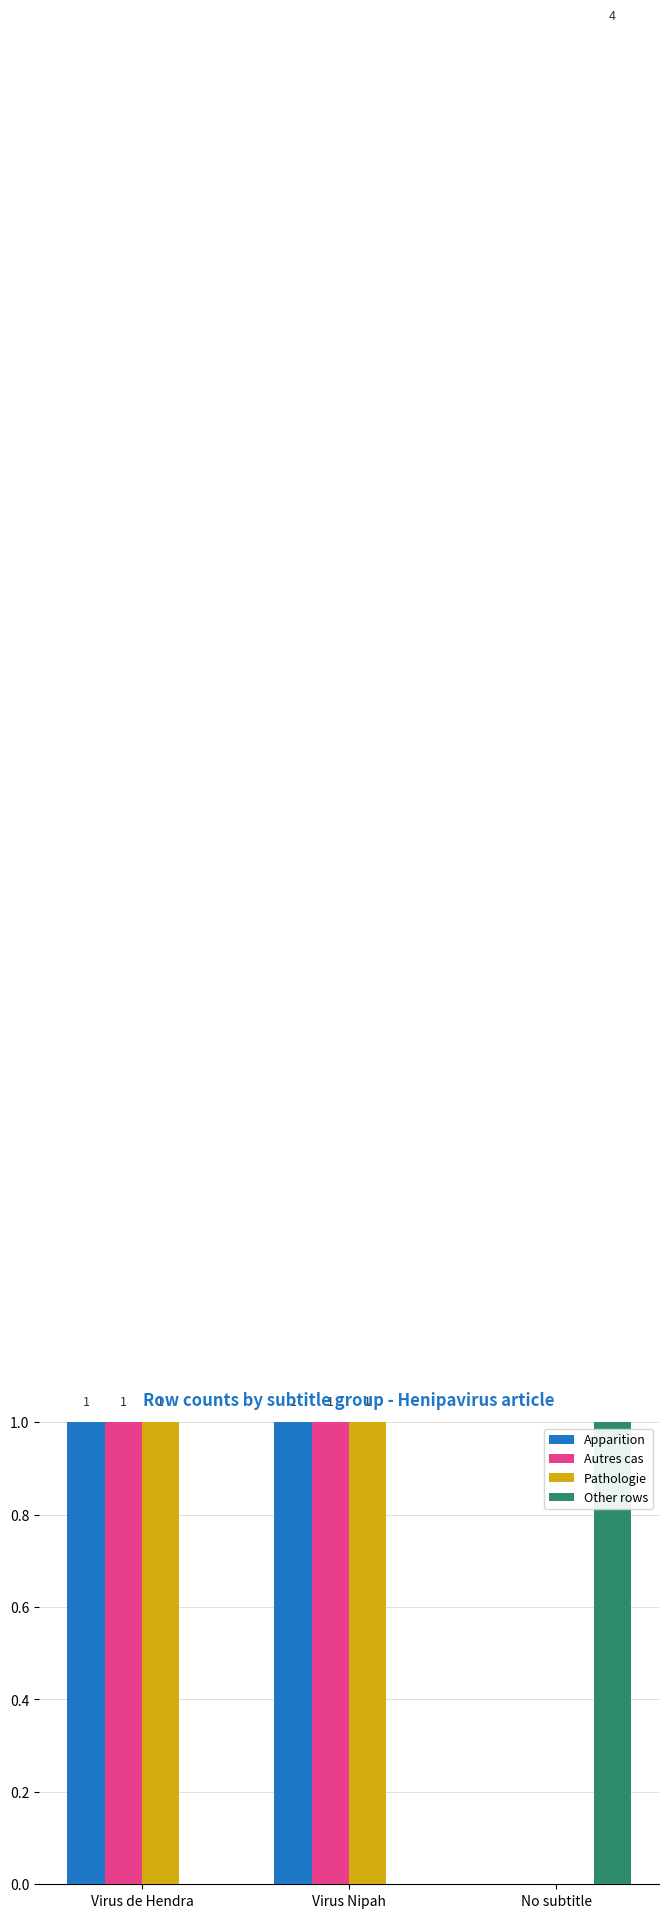

Reading left to right, transcribe all the data shown in this chart.

Apparition: 1	1	0
Autres cas: 1	1	0
Pathologie: 1	1	0
Other rows: 0	0	4